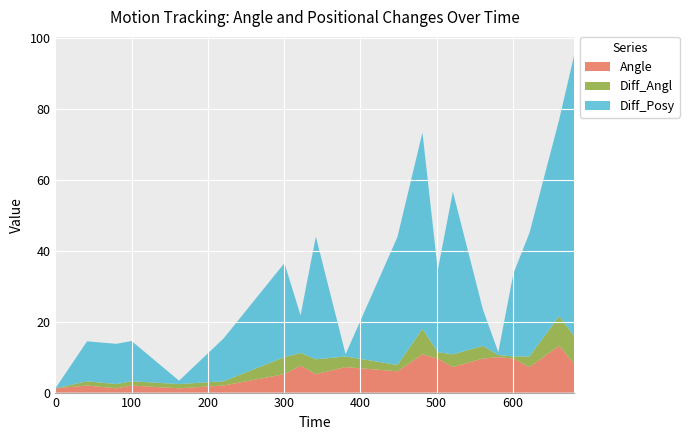

What is the maximum value for Angle?

13.2